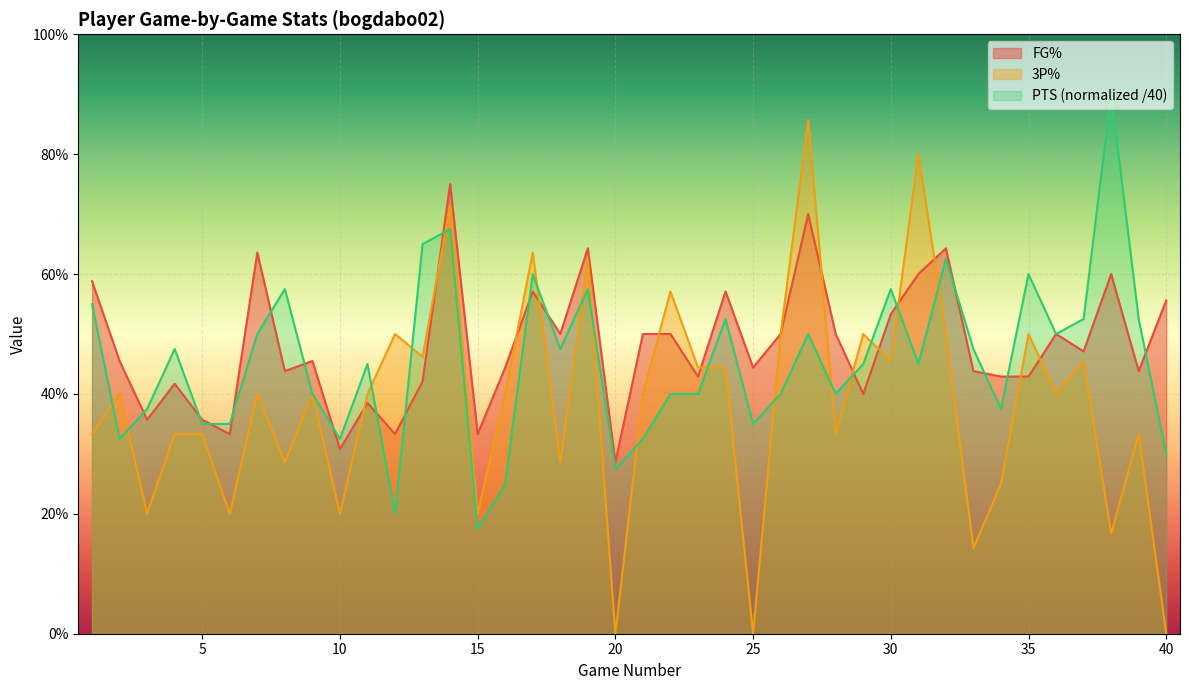

Count the 3P% values in the range 0 to 1.

40